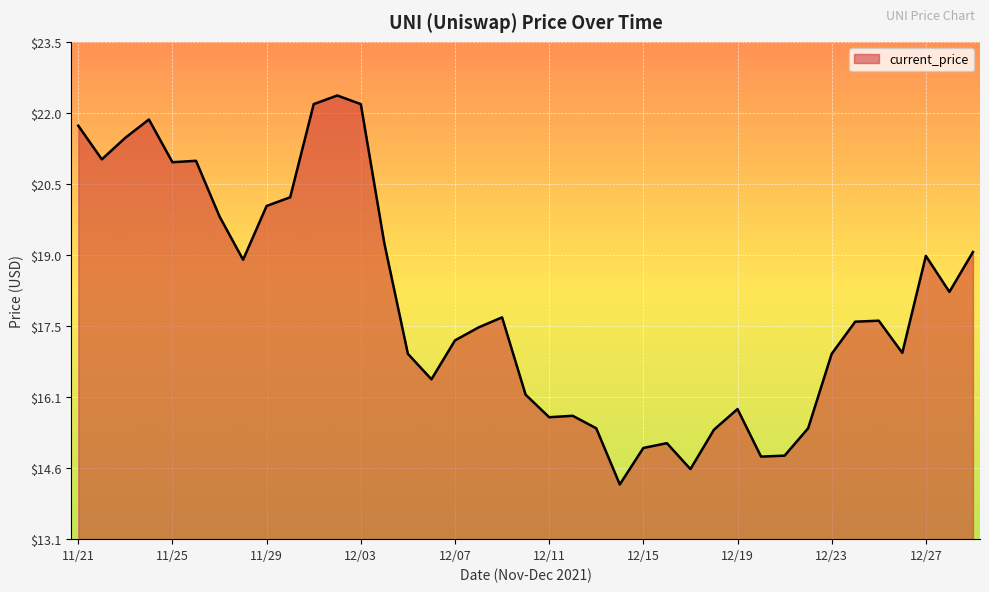

What is the smallest value displayed?

14.2